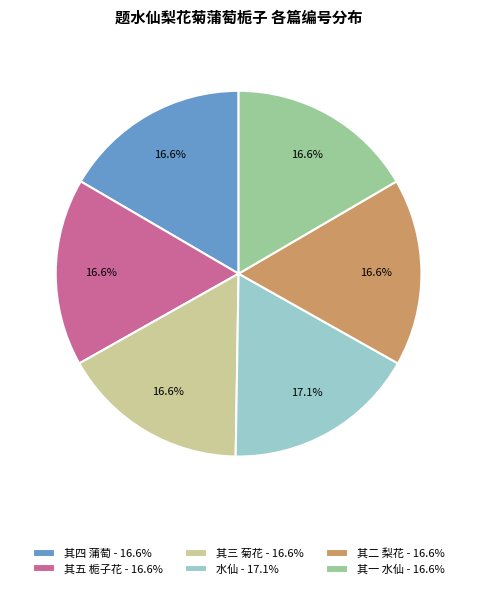

Does any single category account for the majority?

No